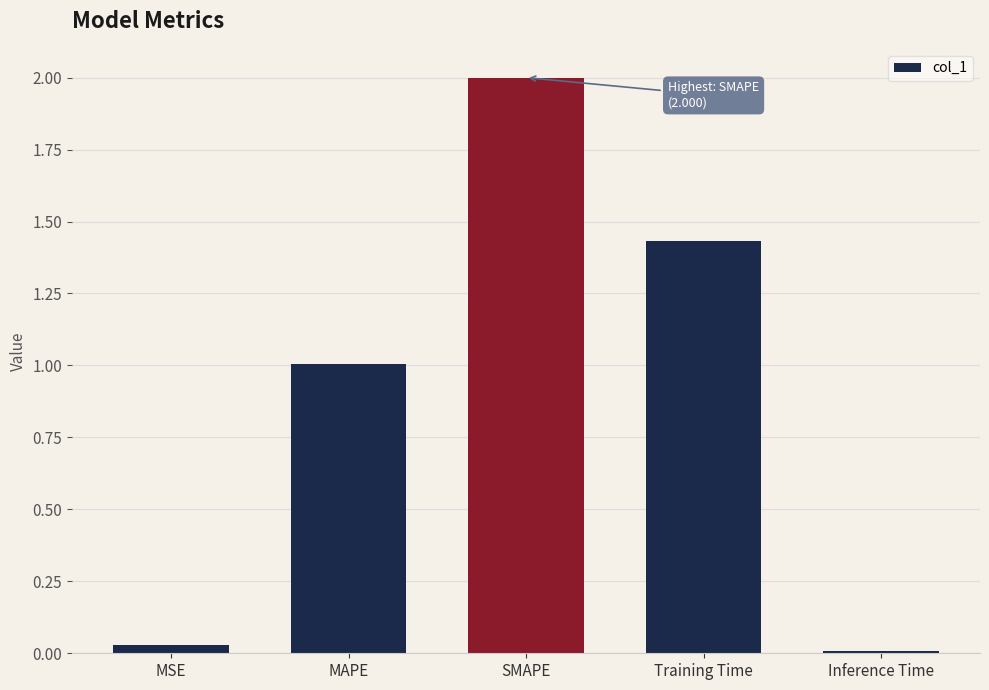

The value at SMAPE is 2.0. True or false?

True